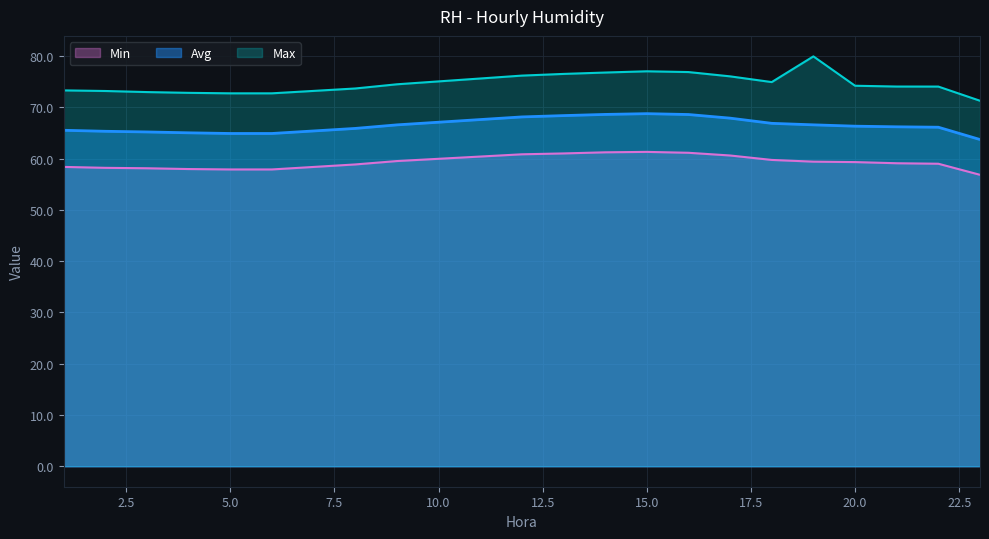

True or false: Max and Min cross at least once.

False